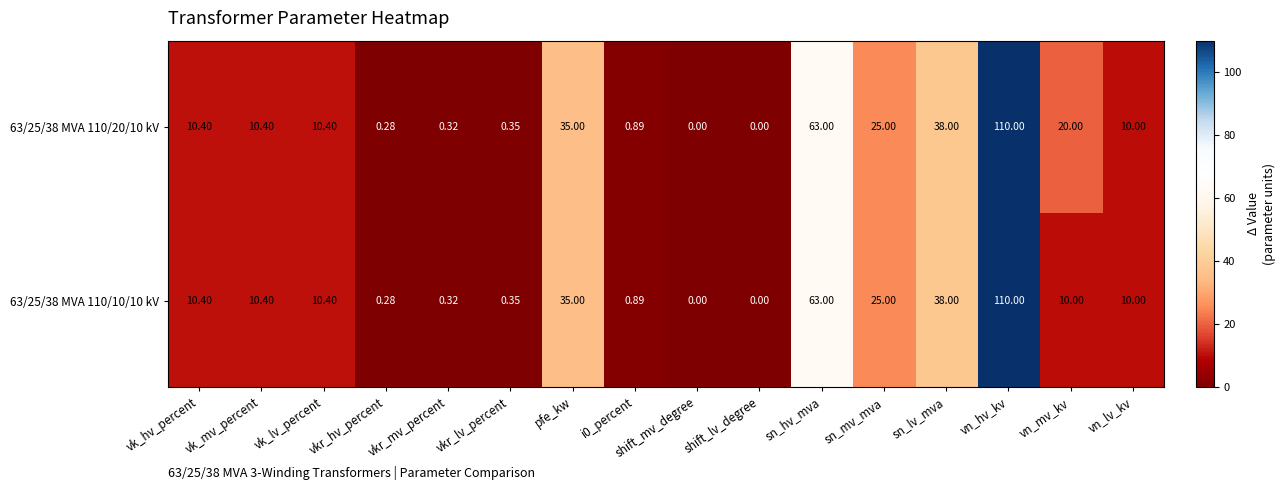

Where does the 63/25/38 MVA 110/10/10 kV series first go above 10?

vk_hv_percent